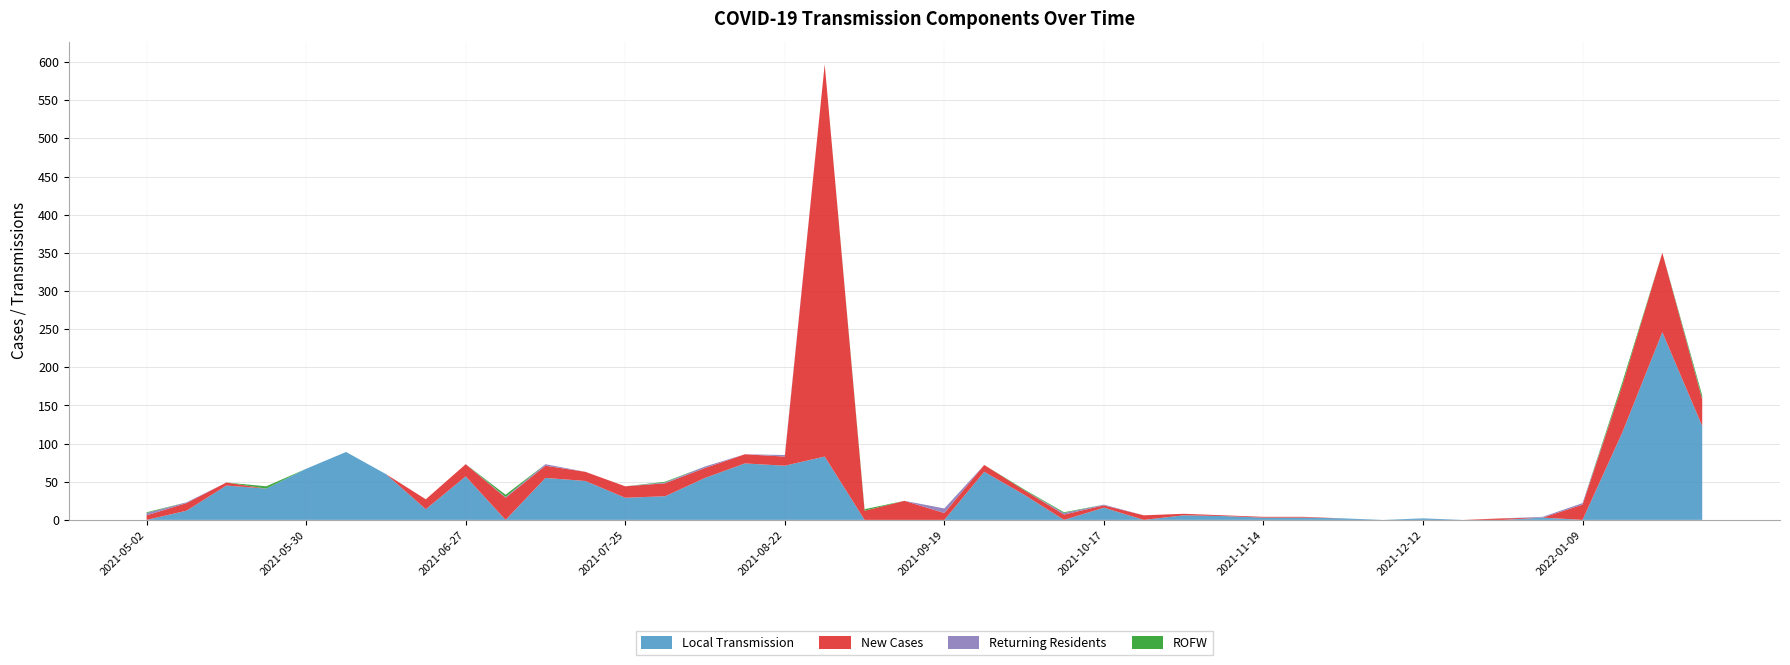

Reading left to right, list all the values displayed in this chart.

Local Transmission: 0	12	45	41	67	89	60	14	57	0	55	51	29	31	55	74	71	83	0	0	0	63	33	0	16	0	6	5	3	3	2	0	2	0	0	3	0	115	246	123
New Cases: 6	10	4	0	0	0	0	13	16	29	16	12	15	17	13	12	12	514	12	25	9	9	6	7	3	6	2	1	1	1	0	0	0	0	2	0	20	62	104	35
Returning Residents: 3	1	0	0	0	0	0	0	0	1	2	0	0	1	2	0	2	0	0	0	6	0	0	2	1	0	0	0	0	0	0	0	0	0	0	1	2	0	0	1
ROFW: 1	0	0	3	0	0	0	0	0	3	0	0	0	1	0	0	0	0	2	0	0	0	1	1	0	0	0	0	0	0	0	0	0	0	0	0	0	4	0	4